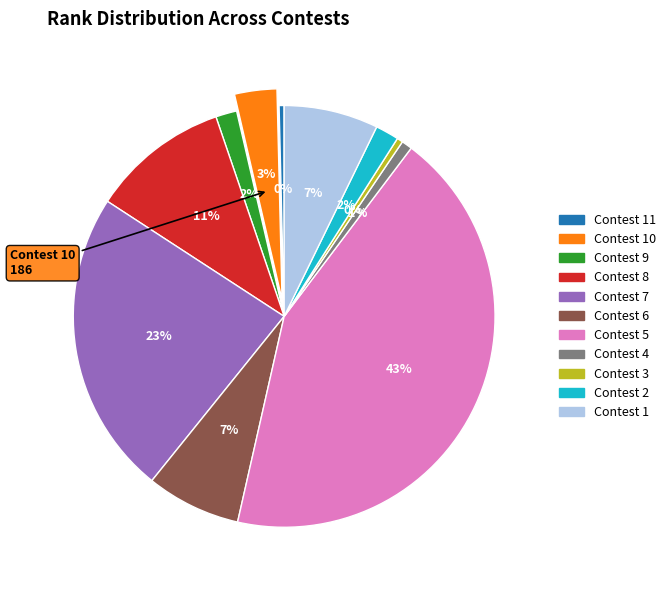

Is there any slice that represents more than half of the pie?

No